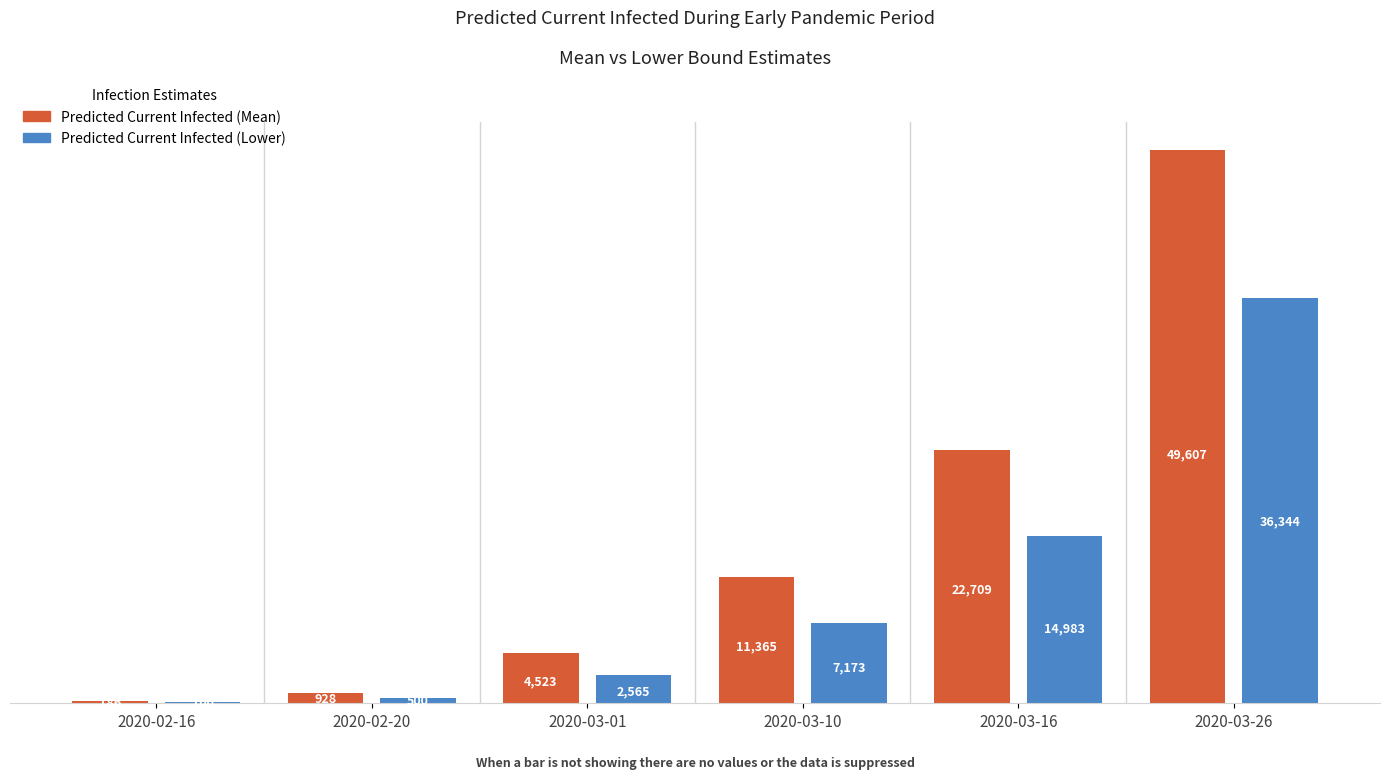

At which label does Predicted Current Infected (Mean) reach its peak?

2020-03-26